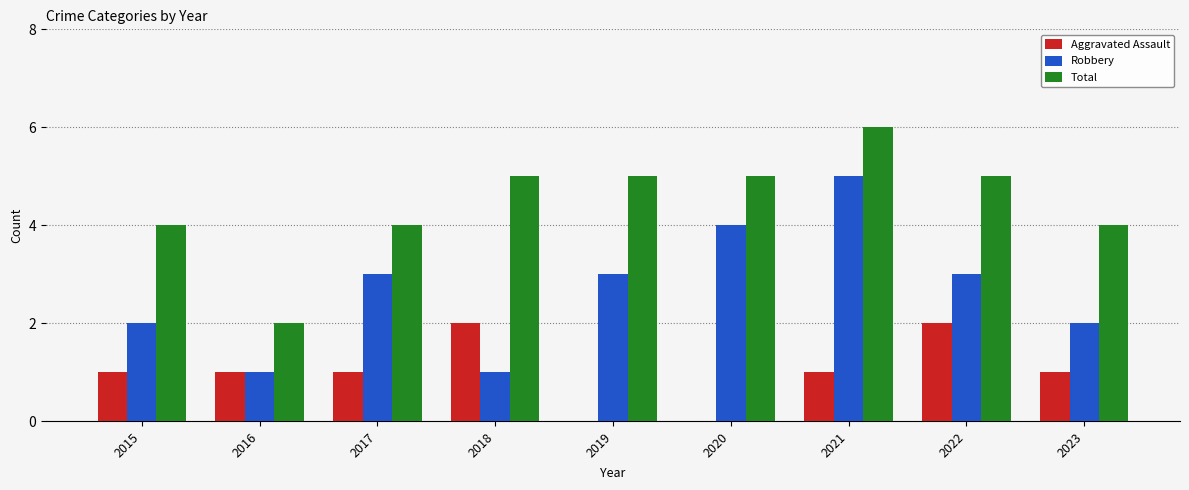

Which series has the largest total across all categories?

Total